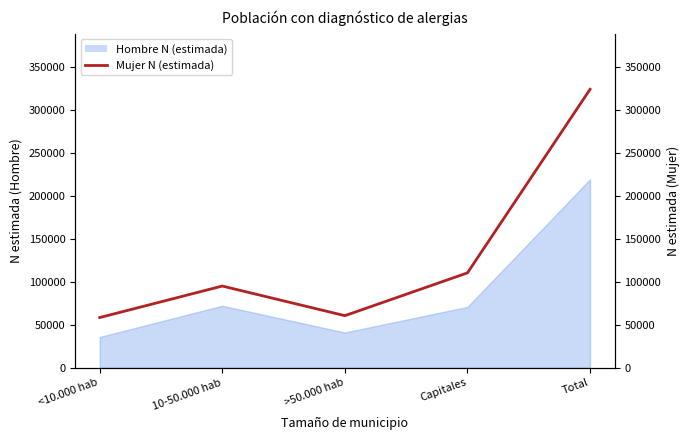

How many points are higher than both their immediate neighbors (excluding endpoints)?

1